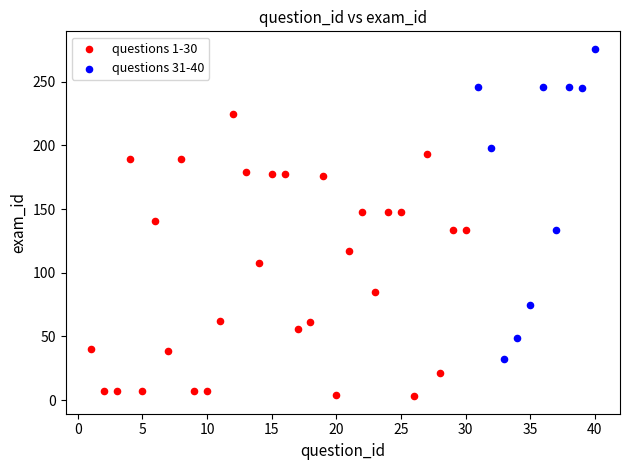

Which series reaches the maximum Y coordinate?

questions 31-40